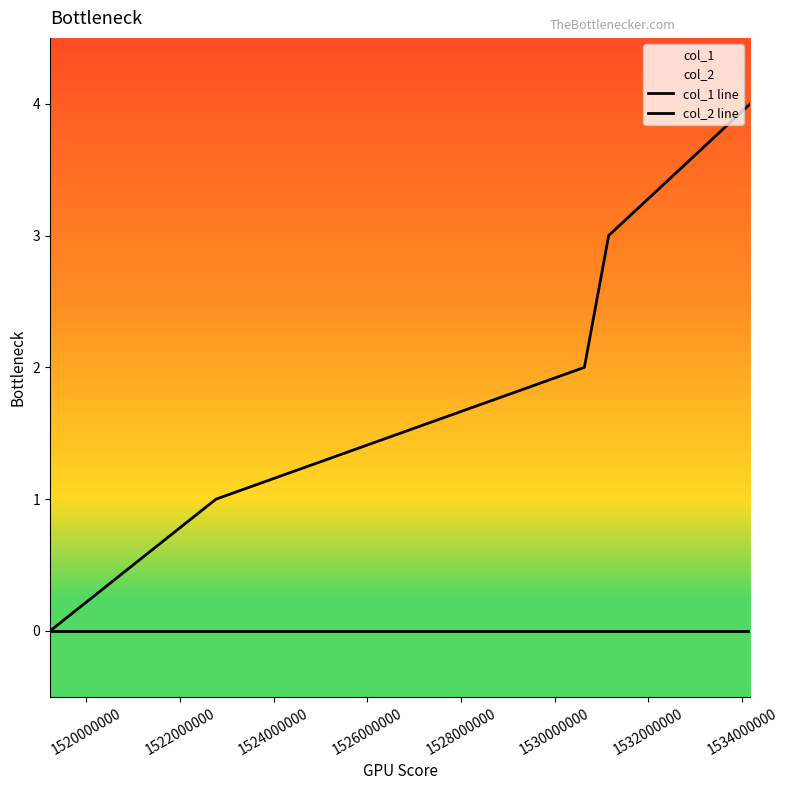

How many positive values does the col_1 line series have?

4